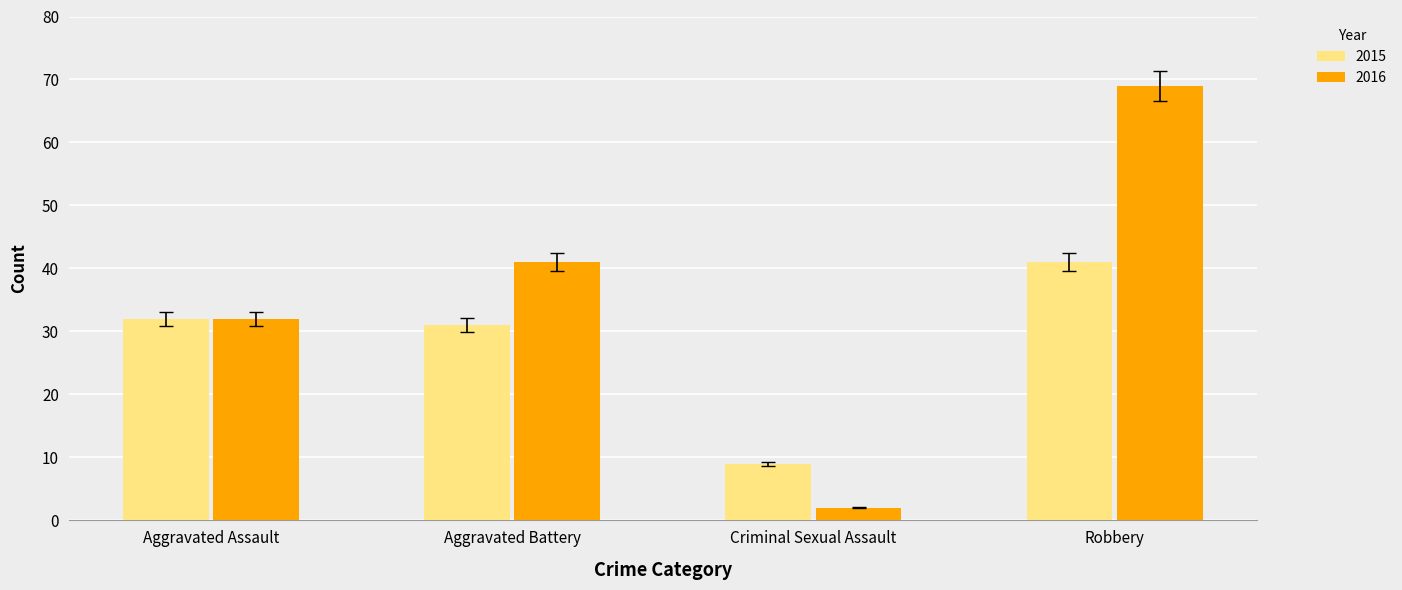

The 2016 series shows 41 at Aggravated Battery. True or false?

True